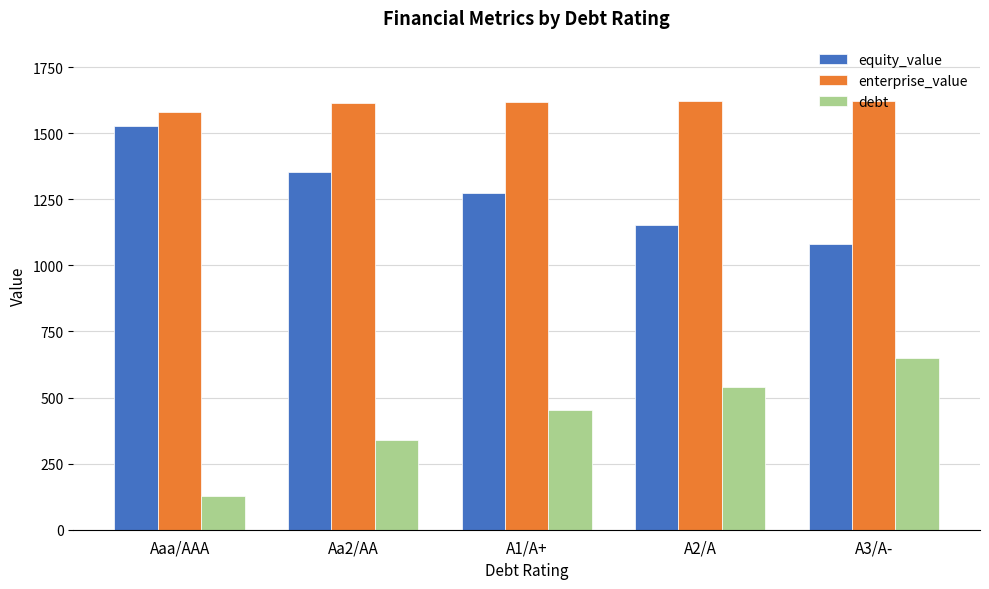

Rank the series at A2/A from lowest to highest value.

debt, equity_value, enterprise_value